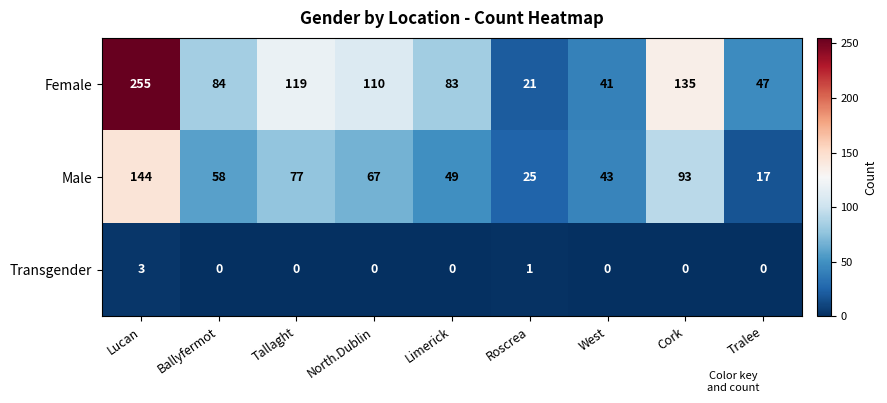

Rank the series by their average value, from lowest to highest.

Transgender, Male, Female